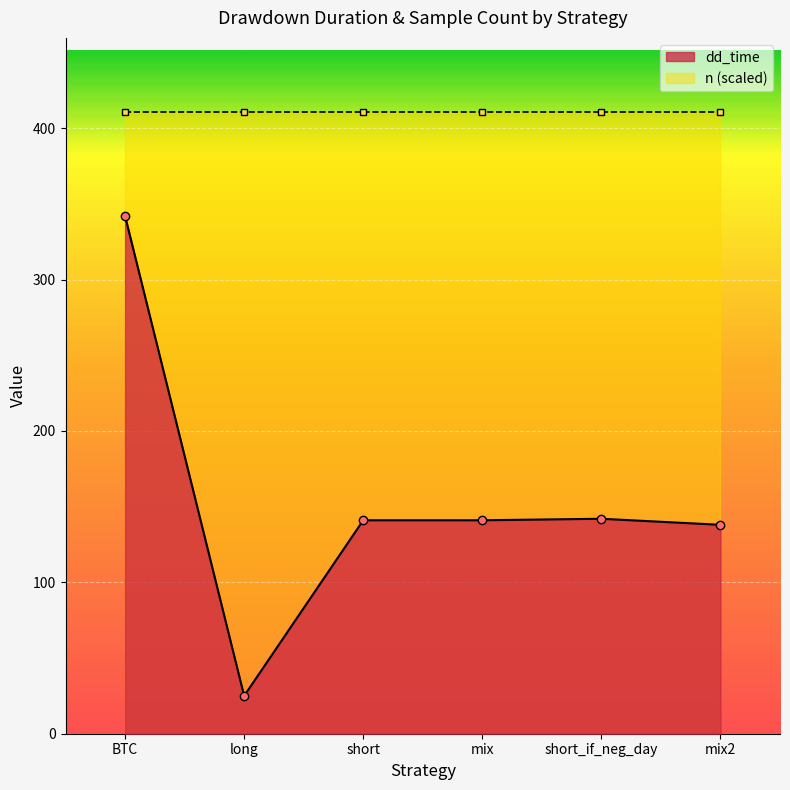

Reading right to left, extract all data points from this chart.

138	142	141	141	25	342